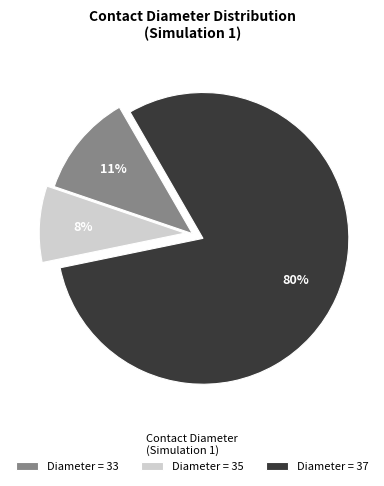

Is the sum of Diameter = 37 and Diameter = 33 greater than half?

Yes